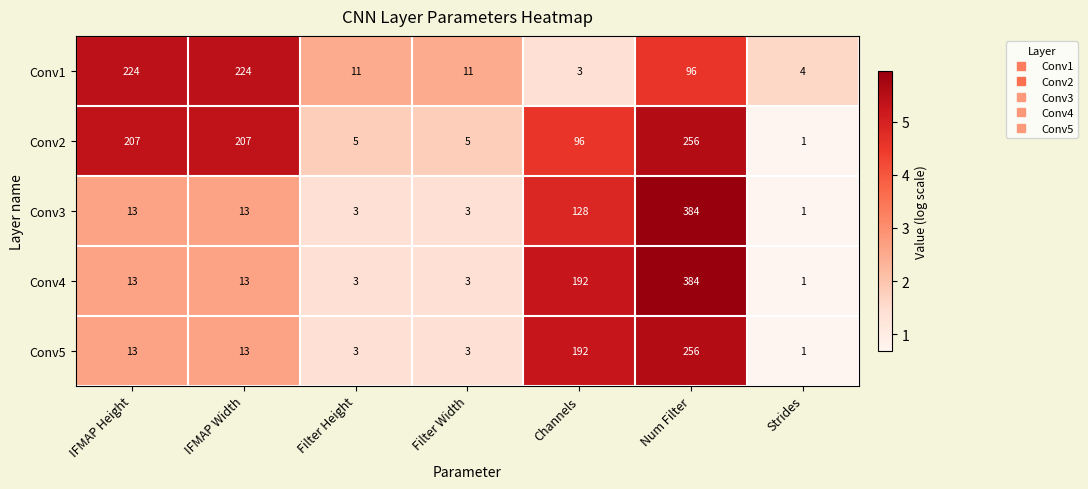

What is the difference between the maximum and minimum values in the Conv4 series?

383